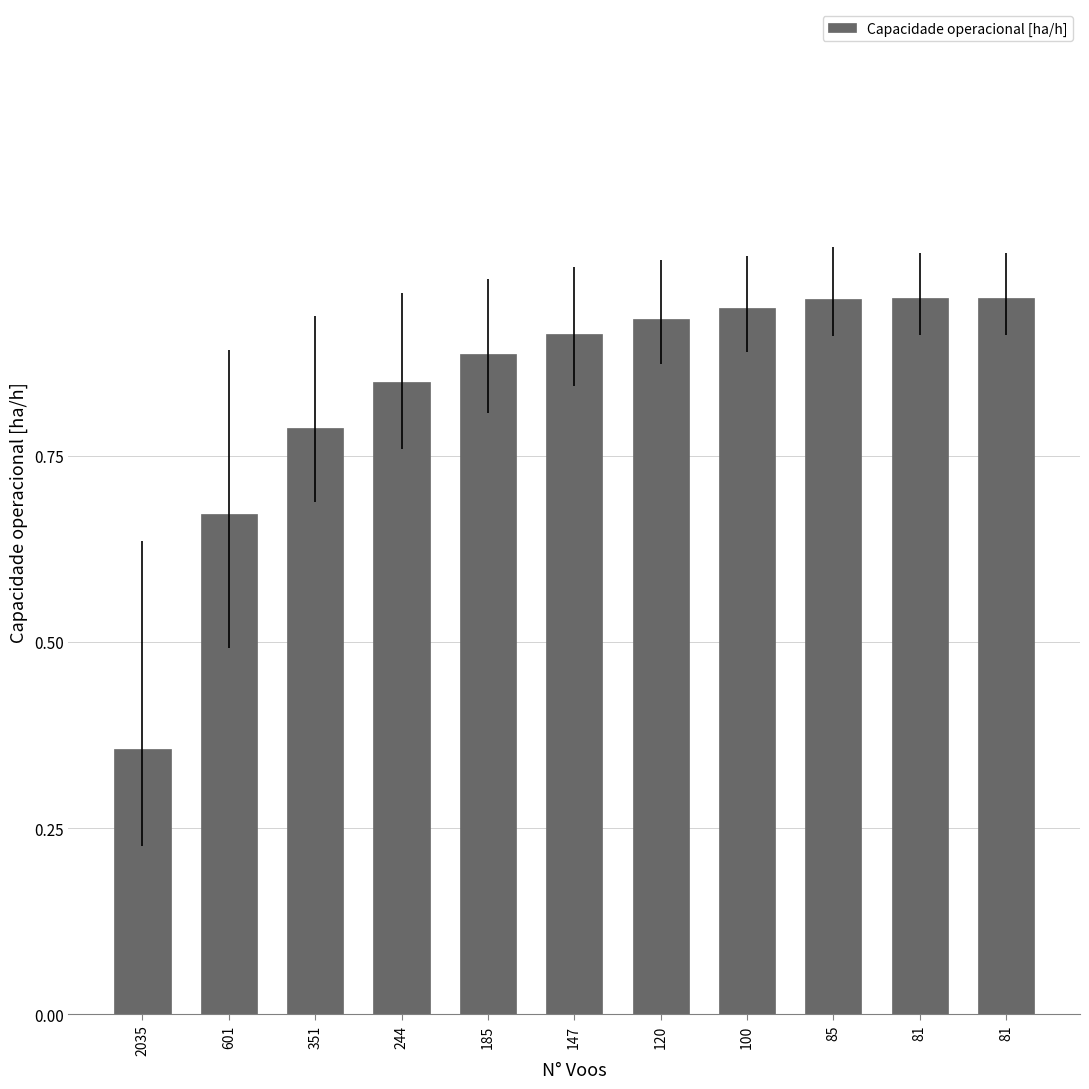

Reading left to right, transcribe all the data shown in this chart.

2035=0.4	601=0.7	351=0.8	244=0.8	185=0.9	147=0.9	120=0.9	100=0.9	85=1.0	81=1.0	81=1.0